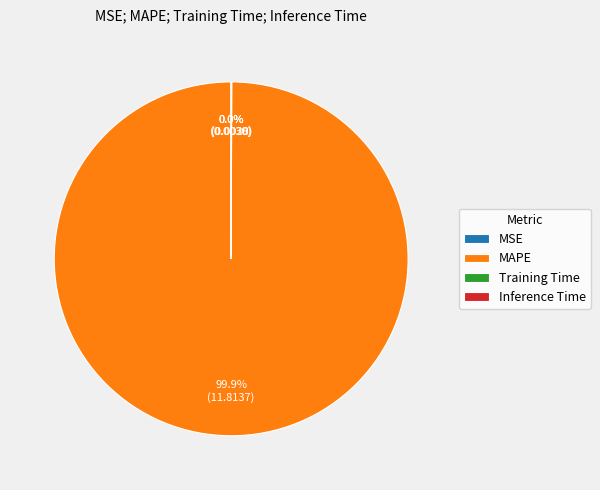

Is there any slice that represents more than half of the pie?

Yes